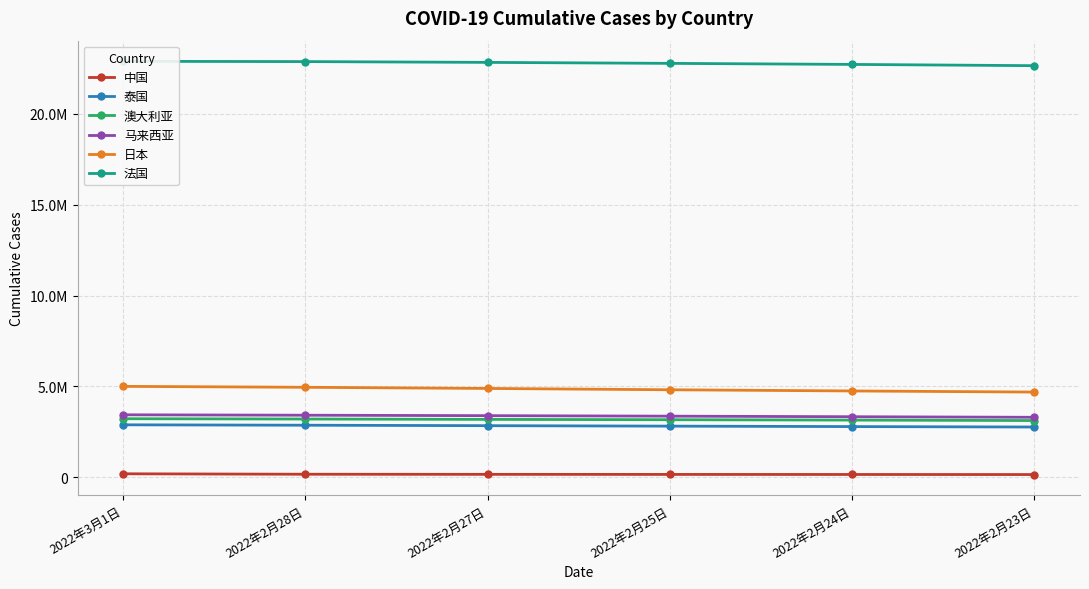

Reading left to right, extract all data points from this chart.

中国: 2022年3月1日=198691	2022年2月28日=173931	2022年2月27日=168129	2022年2月25日=163972	2022年2月24日=161154	2022年2月23日=157074
泰国: 2022年3月1日=2891927	2022年2月28日=2869616	2022年2月27日=2844897	2022年2月25日=2819282	2022年2月24日=2794350	2022年2月23日=2770793
澳大利亚: 2022年3月1日=3226780	2022年2月28日=3209964	2022年2月27日=3190037	2022年2月25日=3172462	2022年2月24日=3151386	2022年2月23日=3126115
马来西亚: 2022年3月1日=3442736	2022年2月28日=3419636	2022年2月27日=3395170	2022年2月25日=3367871	2022年2月24日=3337227	2022年2月23日=3305157
日本: 2022年3月1日=5005881	2022年2月28日=4954849	2022年2月27日=4891235	2022年2月25日=4819129	2022年2月24日=4753535	2022年2月23日=4692369
法国: 2022年3月1日=22877926	2022年2月28日=22863327	2022年2月27日=22819557	2022年2月25日=22765934	2022年2月24日=22707796	2022年2月23日=22639064